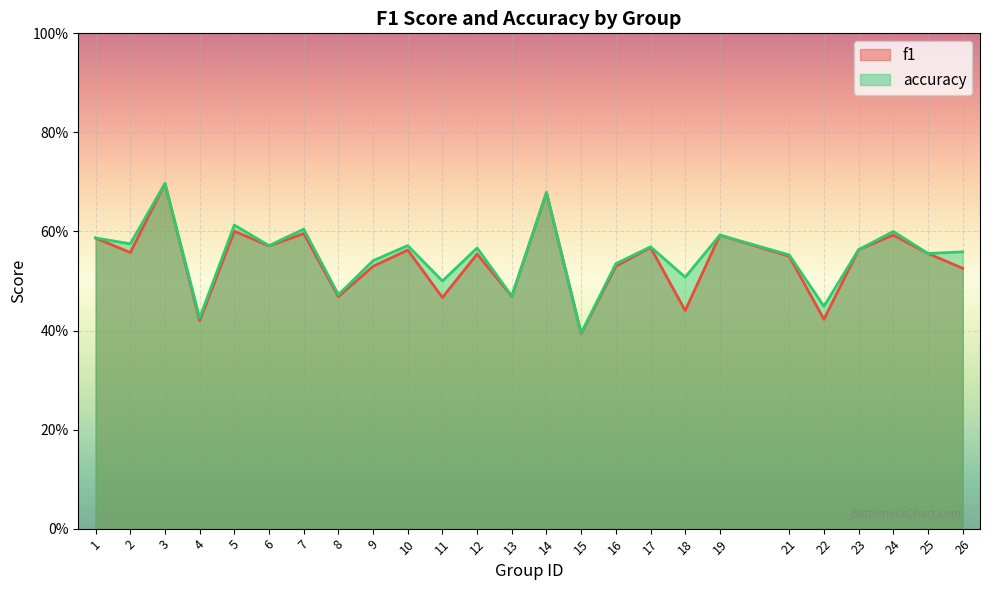

How many intersections are there between f1 and accuracy?

2